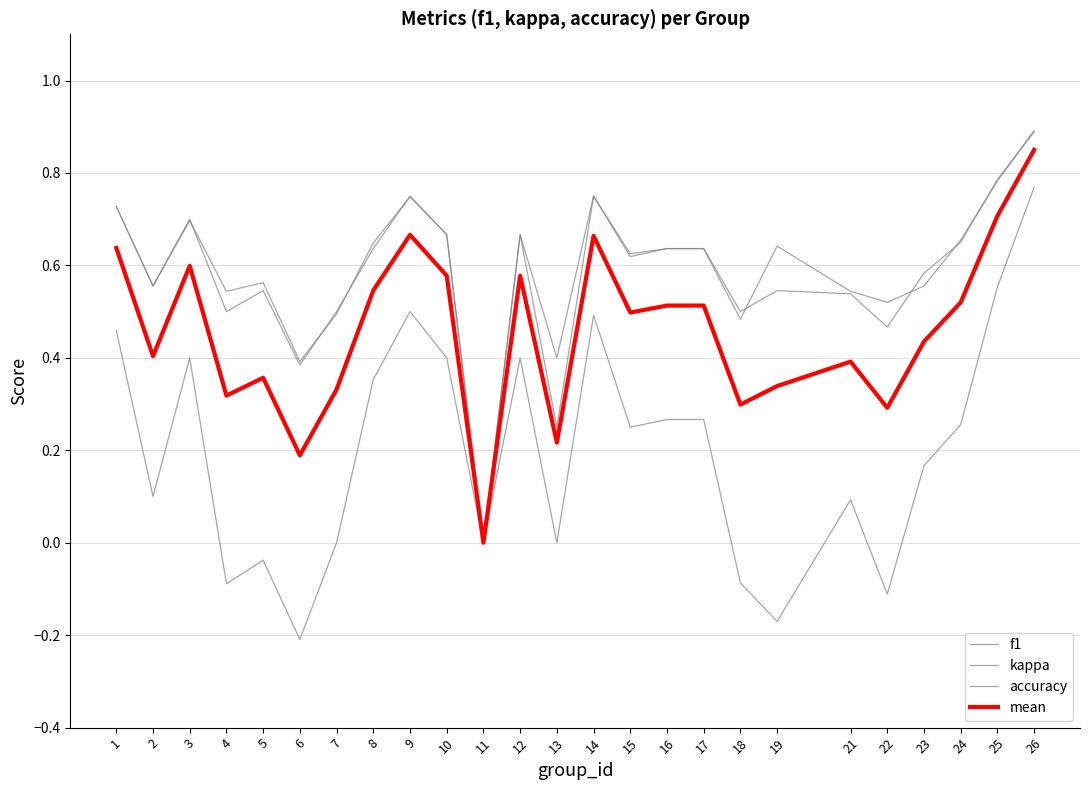

How many positive values does the accuracy series have?

24